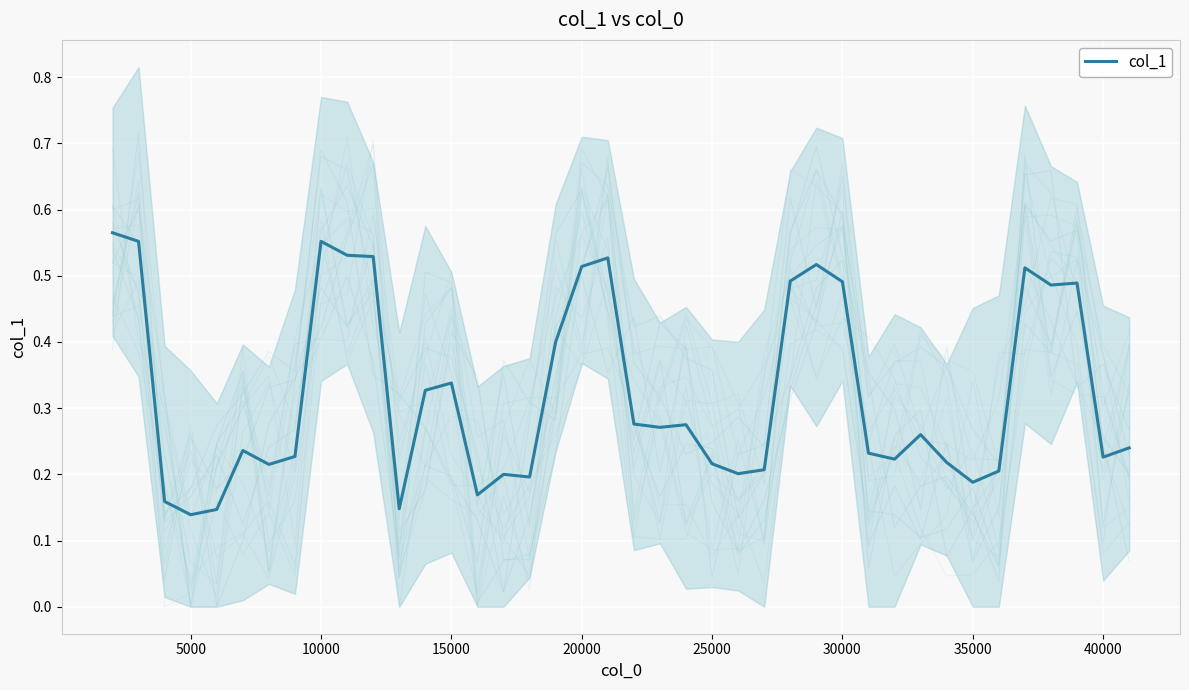

What position from the left is 25000?

24